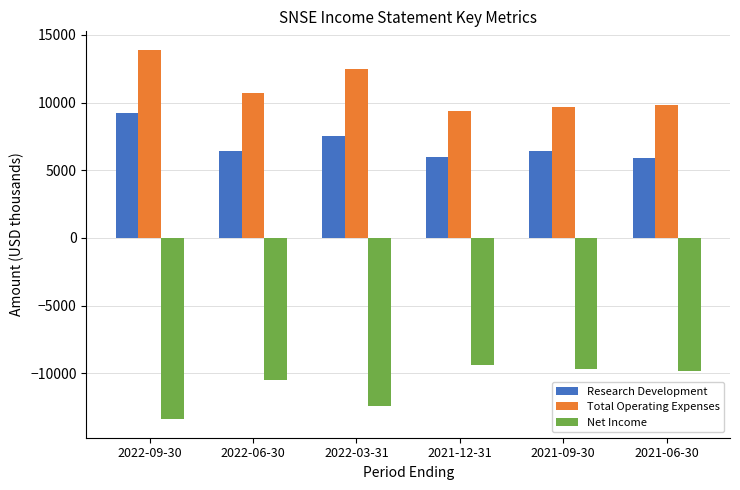

What is the difference between the maximum and second lowest values in the Total Operating Expenses series?

4200